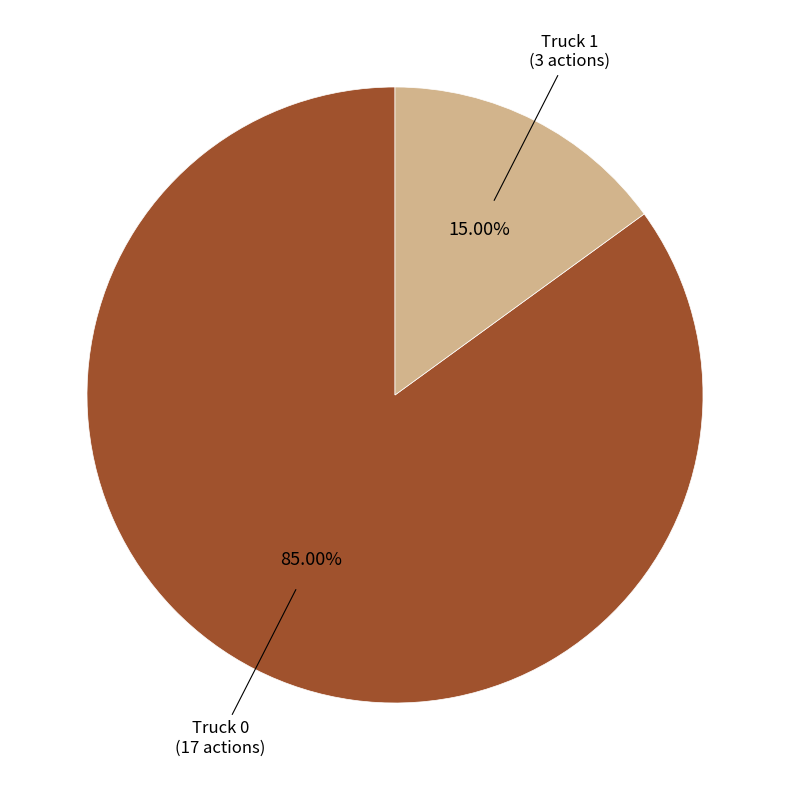

Rank the categories by value from lowest to highest.

Truck 1, Truck 0